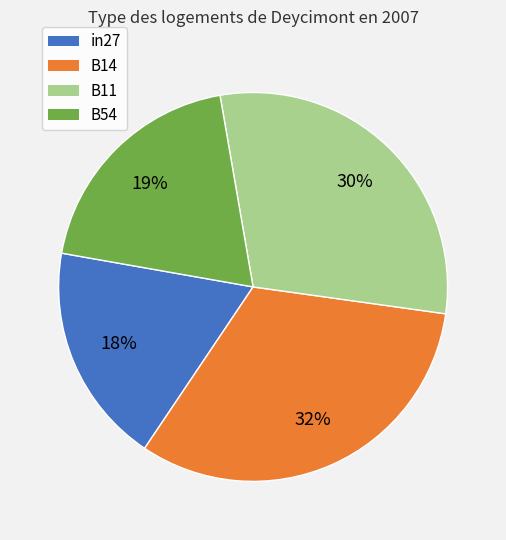

Which category has the smallest portion of the pie?

in27